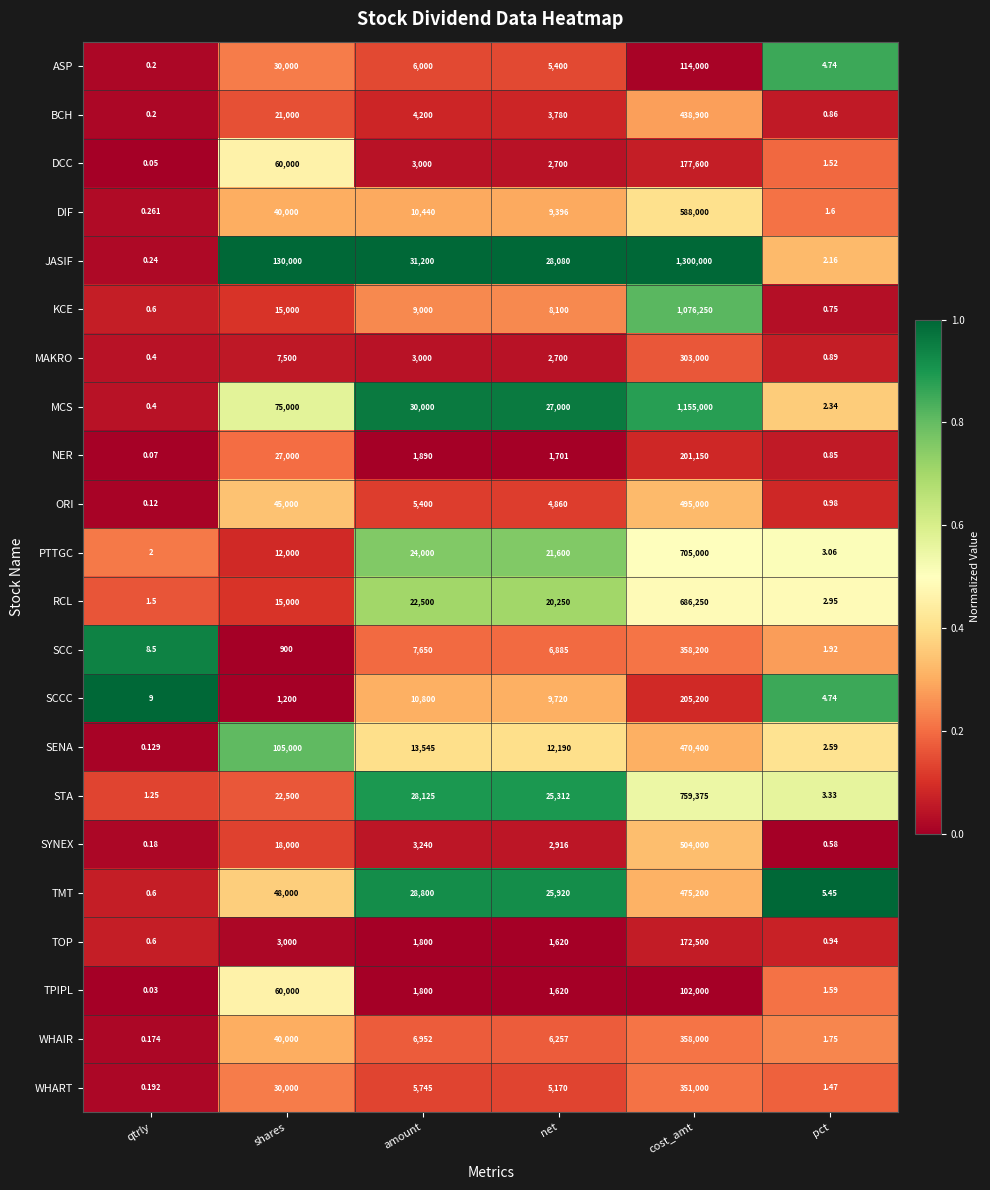

Rank the series by their maximum value, from highest to lowest.

JASIF, MCS, KCE, STA, PTTGC, RCL, DIF, SYNEX, ORI, TMT, SENA, BCH, SCC, WHAIR, WHART, MAKRO, SCCC, NER, DCC, TOP, ASP, TPIPL